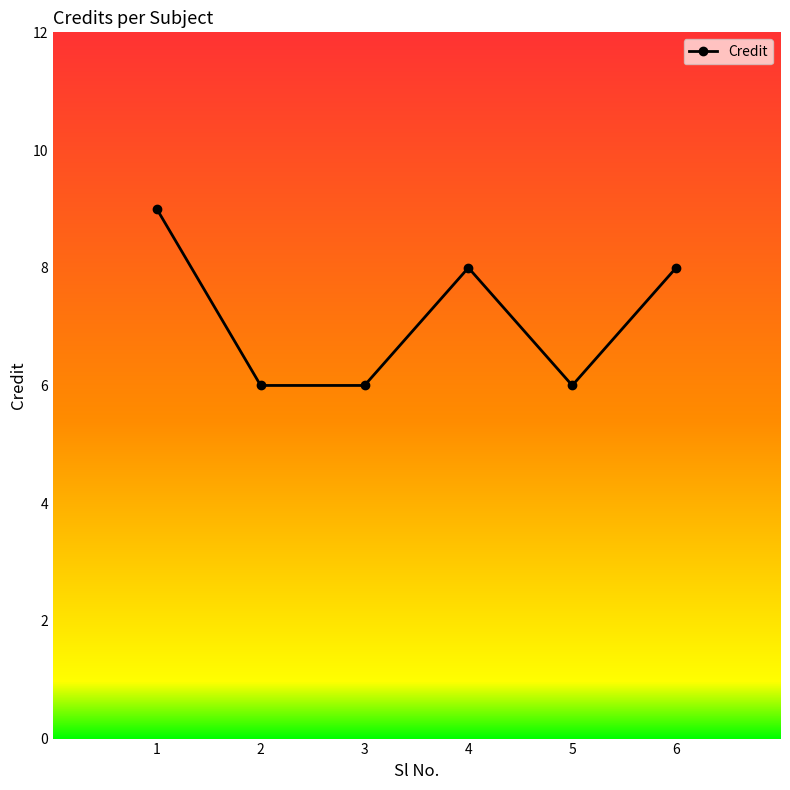

What is the value of the 1st point from the left?

9